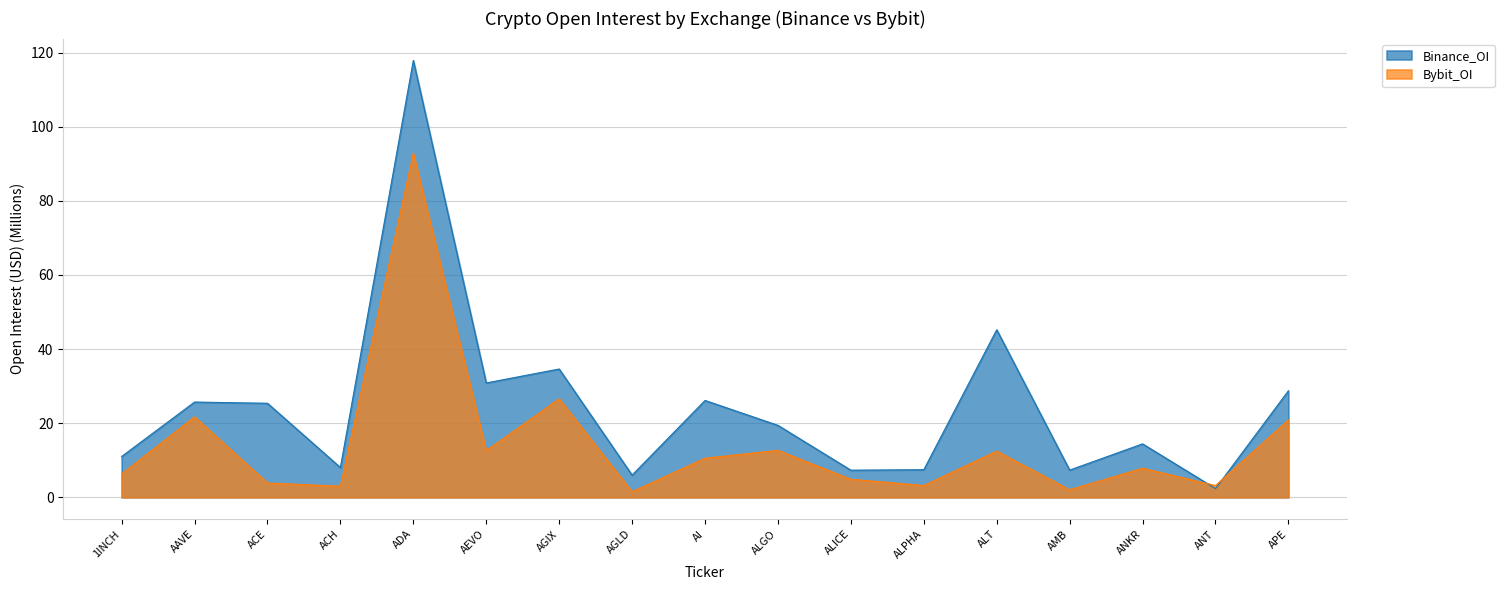

Reading right to left, extract all data points from this chart.

Binance_OI: APE=28.8	ANT=2.4	ANKR=14.4	AMB=7.3	ALT=45.2	ALPHA=7.5	ALICE=7.3	ALGO=19.4	AI=26.1	AGLD=6.0	AGIX=34.6	AEVO=30.9	ADA=117.9	ACH=8.0	ACE=25.4	AAVE=25.7	1INCH=11.0
Bybit_OI: APE=20.9	ANT=3.2	ANKR=7.9	AMB=2.0	ALT=12.5	ALPHA=3.2	ALICE=4.9	ALGO=12.7	AI=10.6	AGLD=1.5	AGIX=26.6	AEVO=12.6	ADA=92.8	ACH=3.0	ACE=3.9	AAVE=21.7	1INCH=6.3